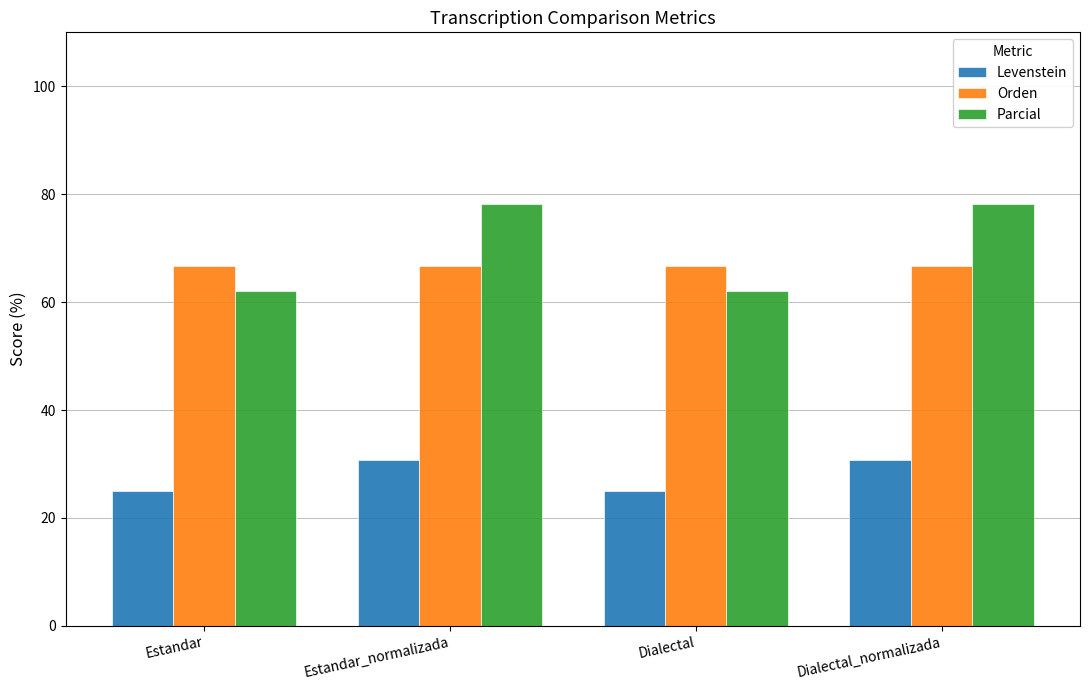

How many bars are there in total?

12